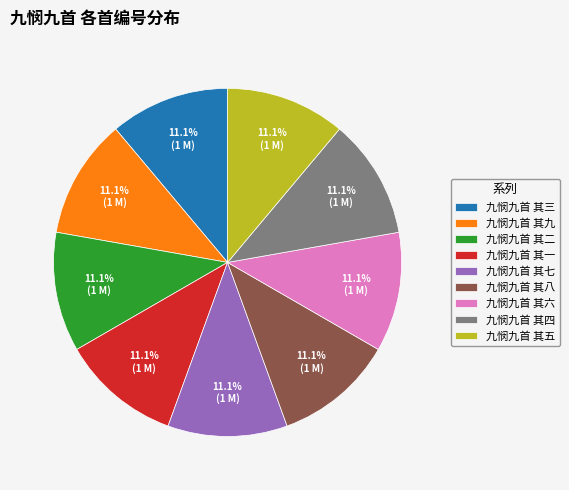

To the nearest percent, what is the average slice percentage?

11%